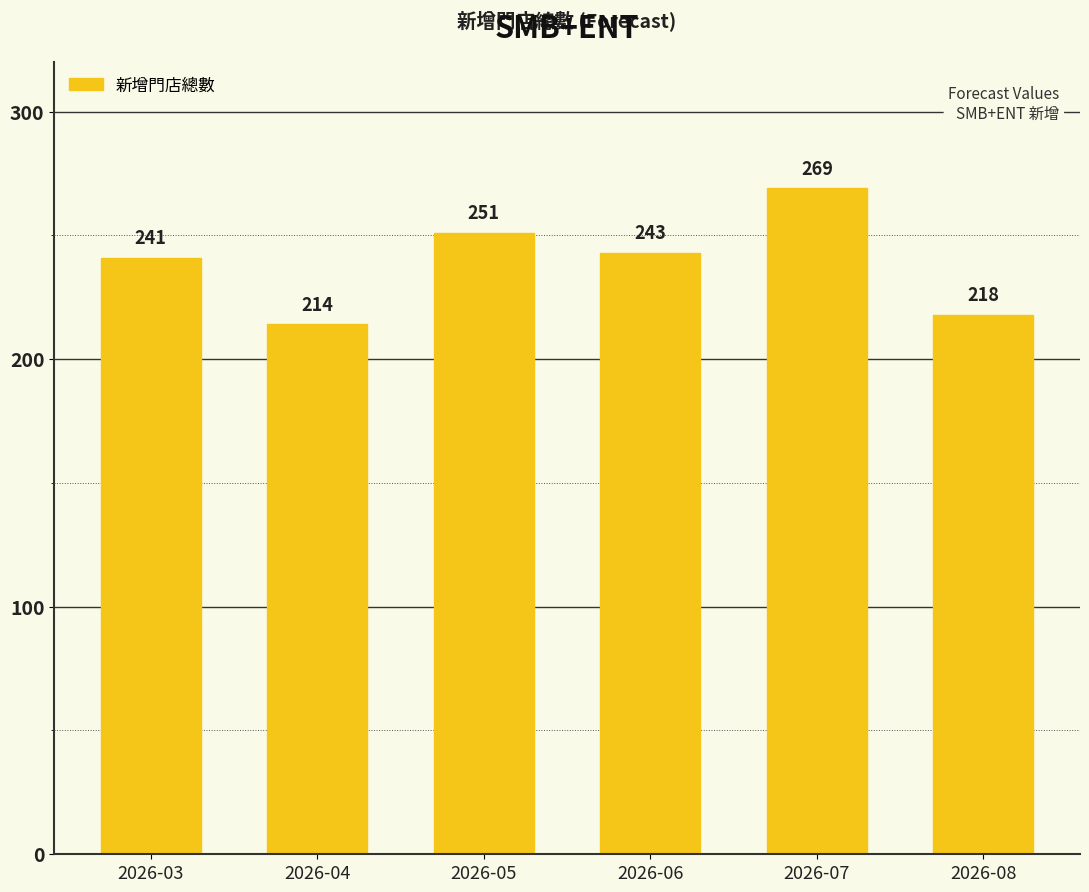

Count the number of data series in this chart.

1